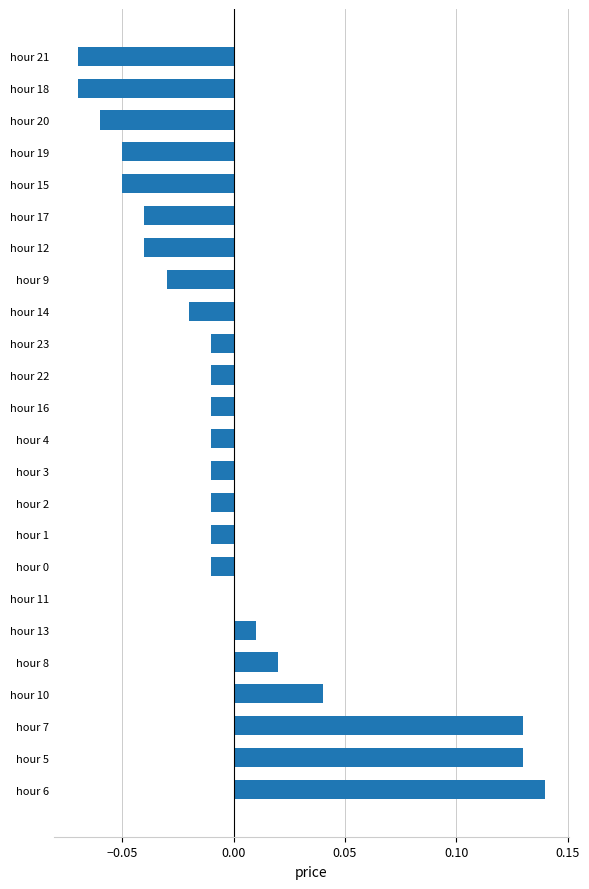

At which category does the chart reach its peak across all series?

hour 6